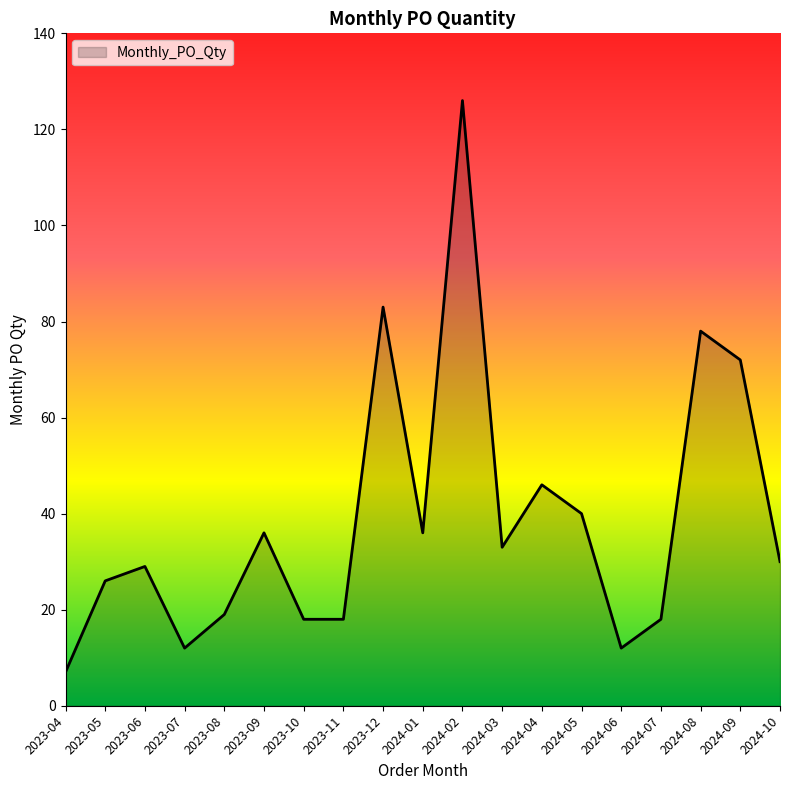

What is the difference between the second highest and second lowest values?

71